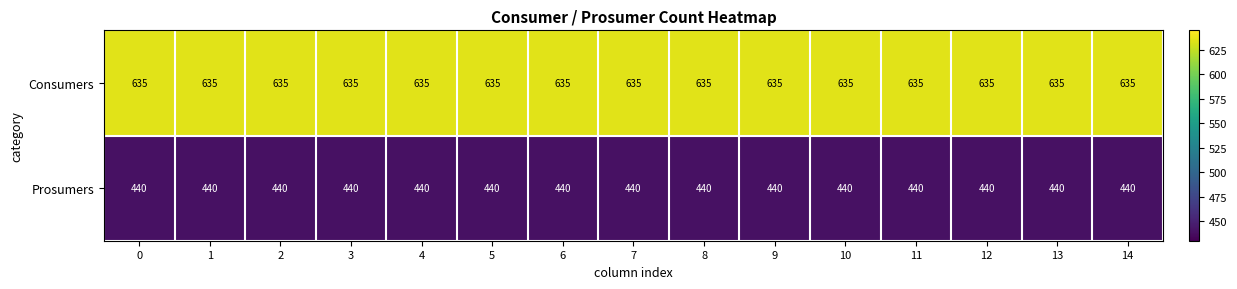

The value of Consumers at 10 is 387. True or false?

False